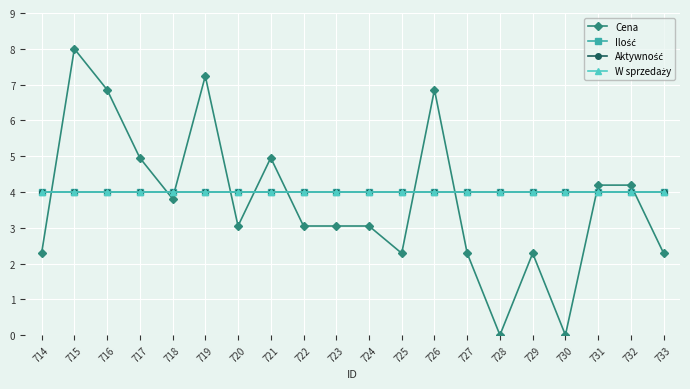

After their last crossing, which series has the higher values: Cena or Ilość?

Ilość